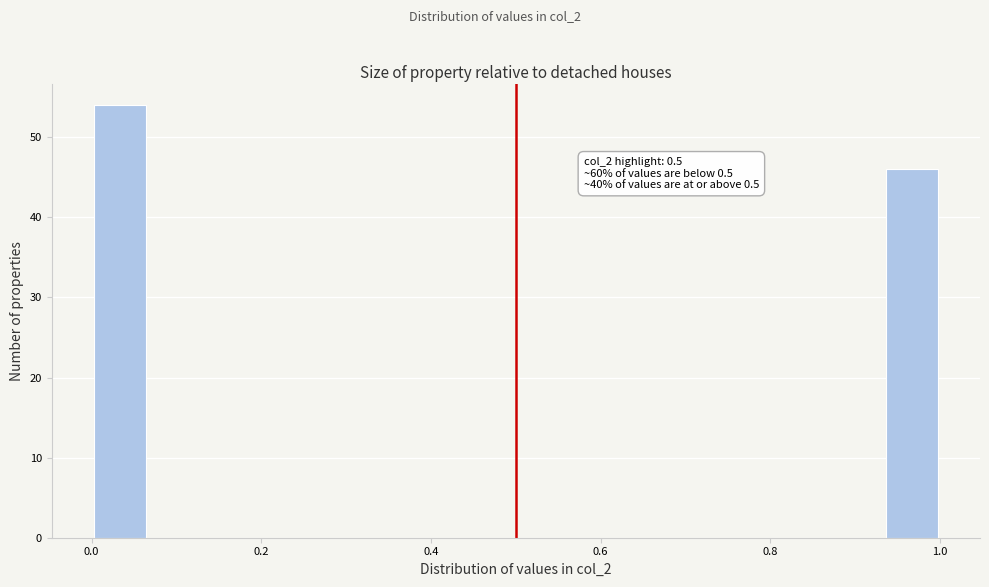

Read against the x-axis, roughly where is the centre of the tallest bar?

0.04